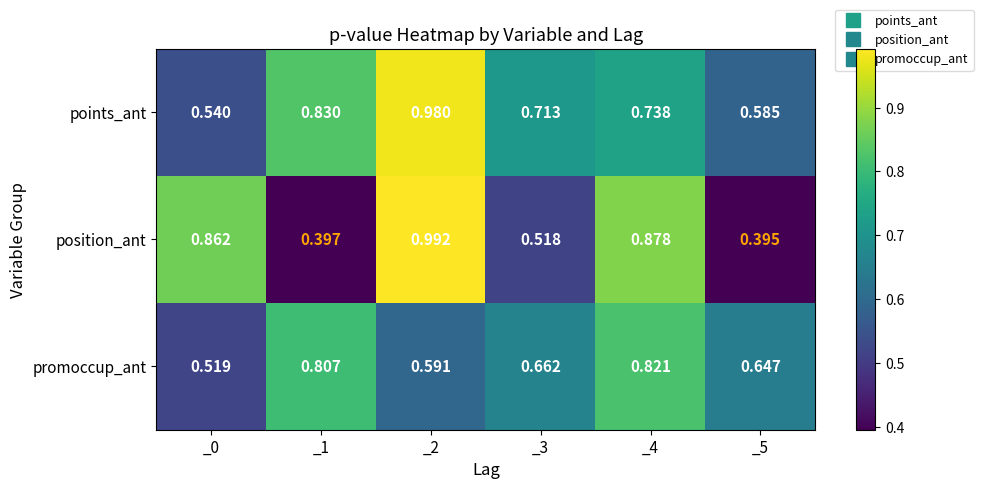

Between _4 and _5, which series saw the biggest shift?

position_ant